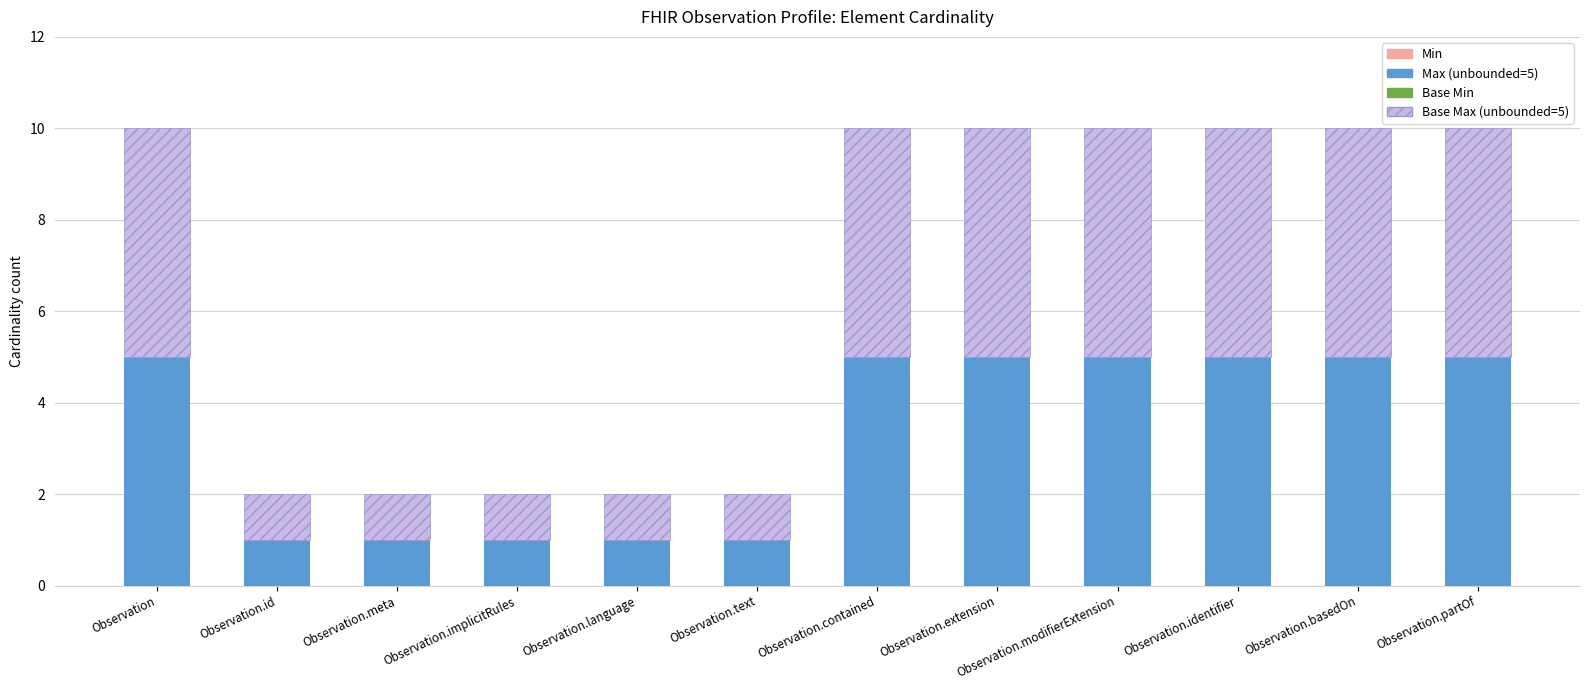

What is the total value across all series at Observation.modifierExtension?

10